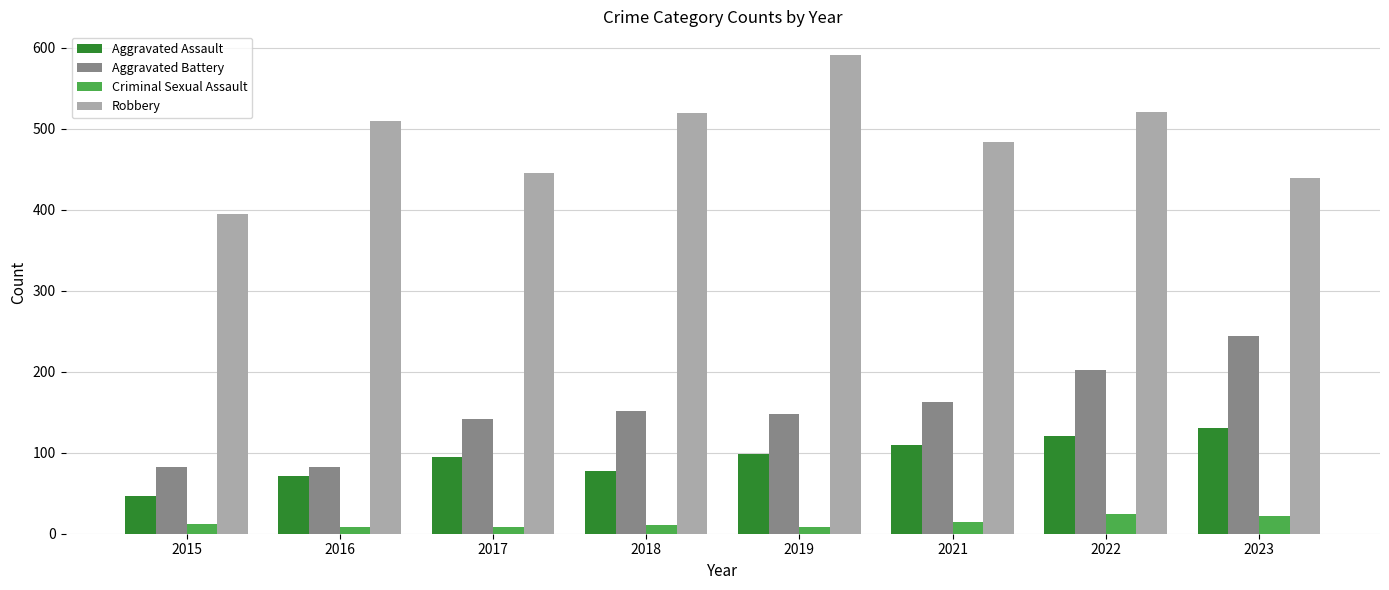

What is the difference between the maximum and minimum values in the Aggravated Battery series?

162